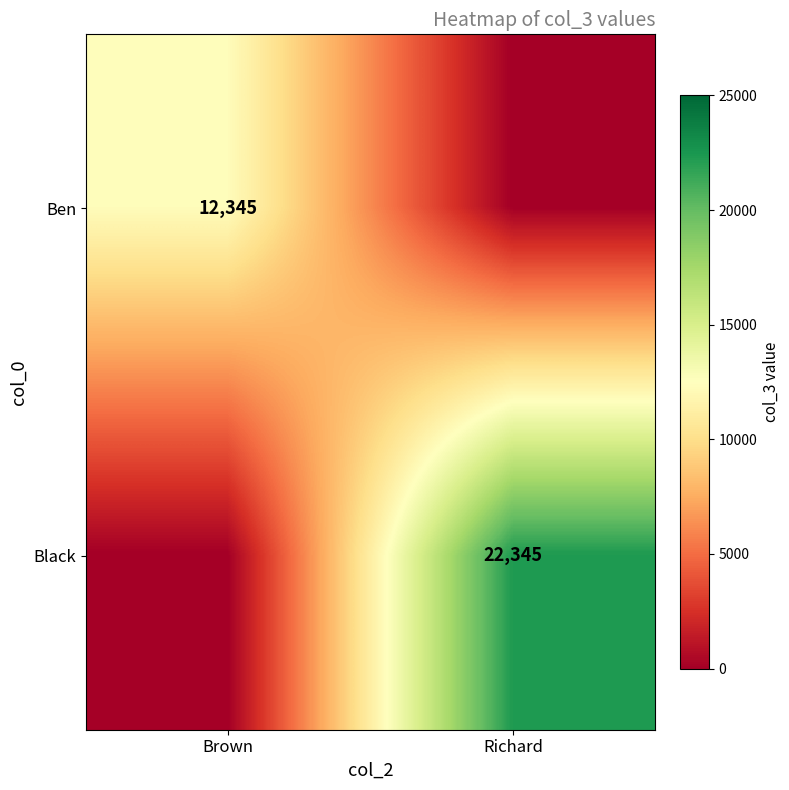

Is it true that Black equals 31767 at Richard?

False